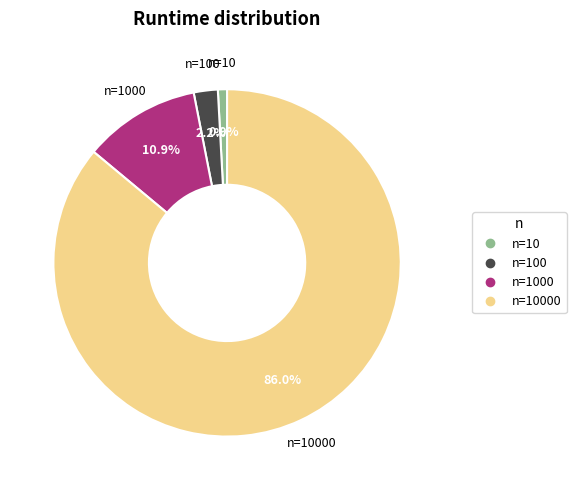

Is there any slice that represents more than half of the pie?

Yes